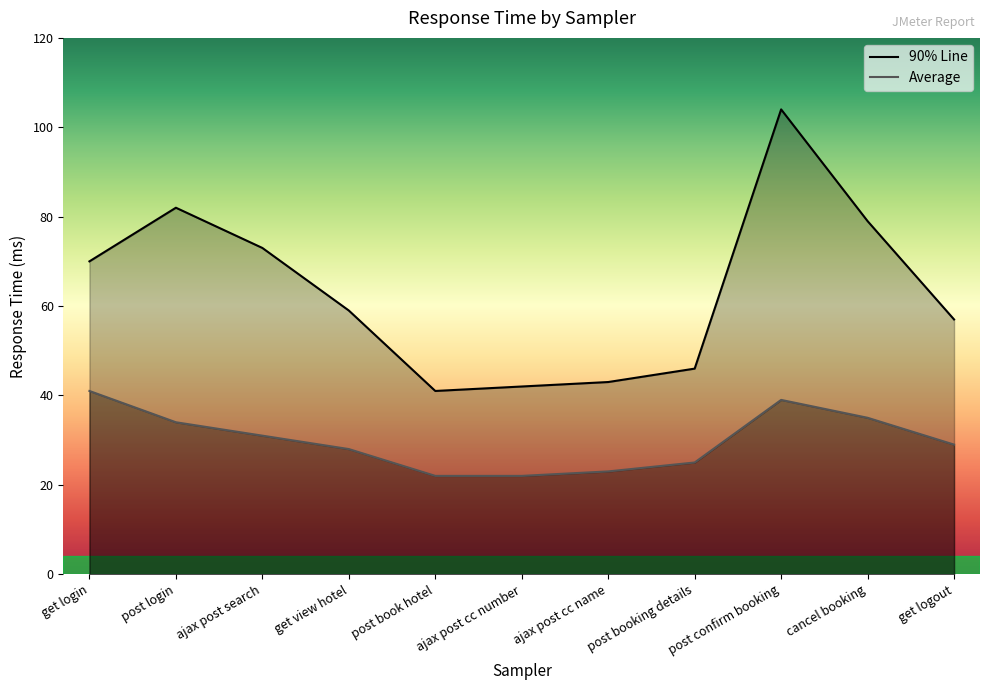

Count the number of data series in this chart.

2